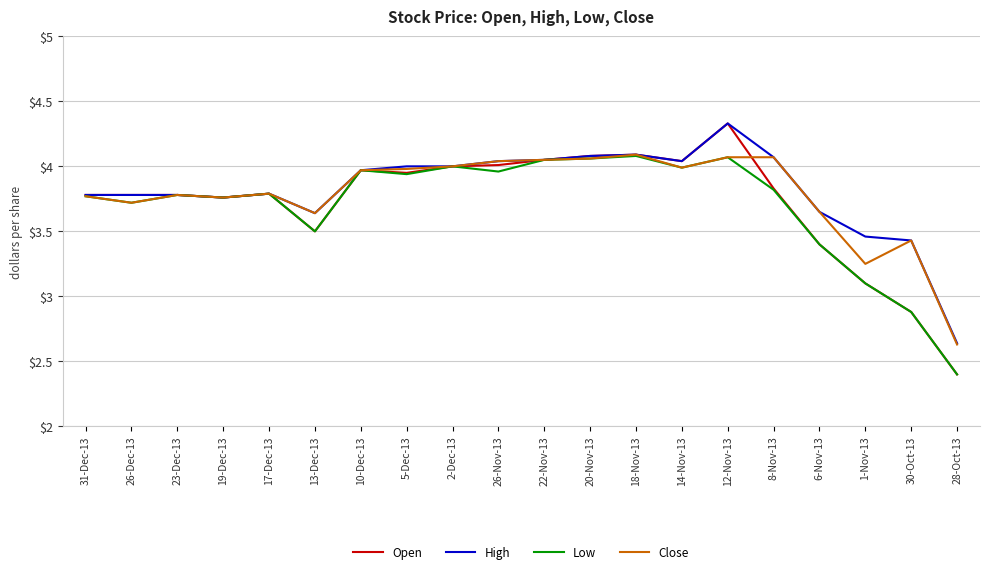

What is the minimum value shown in the chart?

2.4